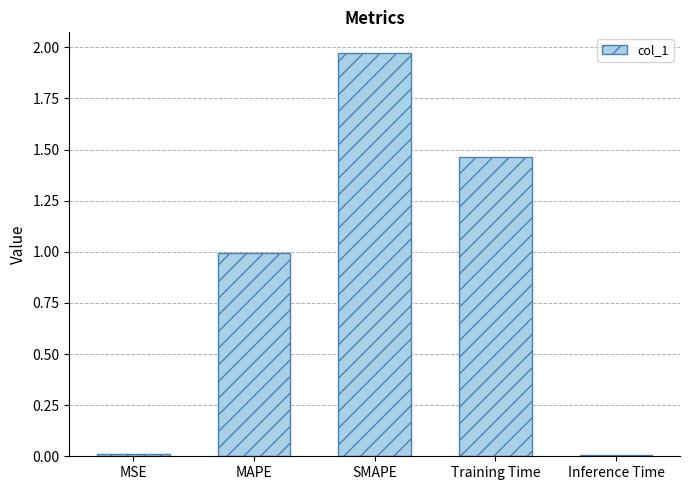

What is the sum of the values at MAPE and SMAPE?

3.0